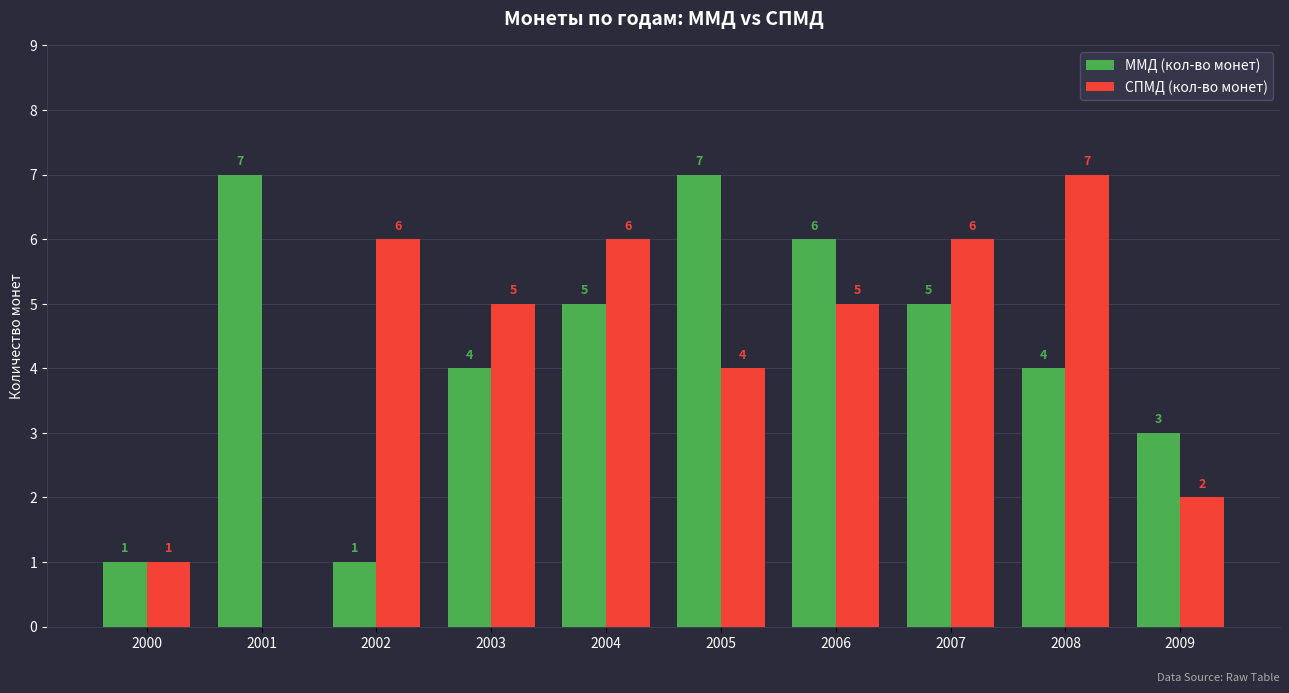

The ММД (кол-во монет) series shows 5 at 2007. True or false?

True